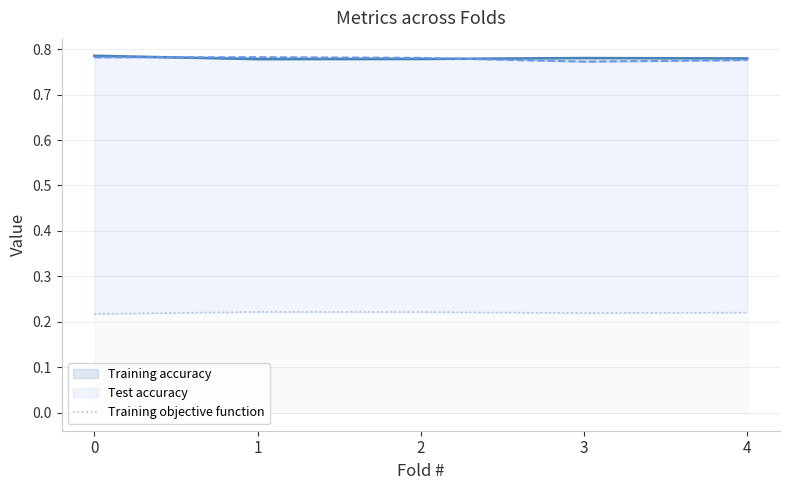

Reading left to right, list all the values displayed in this chart.

Training accuracy: 0=0.8	1=0.8	2=0.8	3=0.8	4=0.8
Test accuracy: 0=0.8	1=0.8	2=0.8	3=0.8	4=0.8
Training objective function: 0=0.2	1=0.2	2=0.2	3=0.2	4=0.2